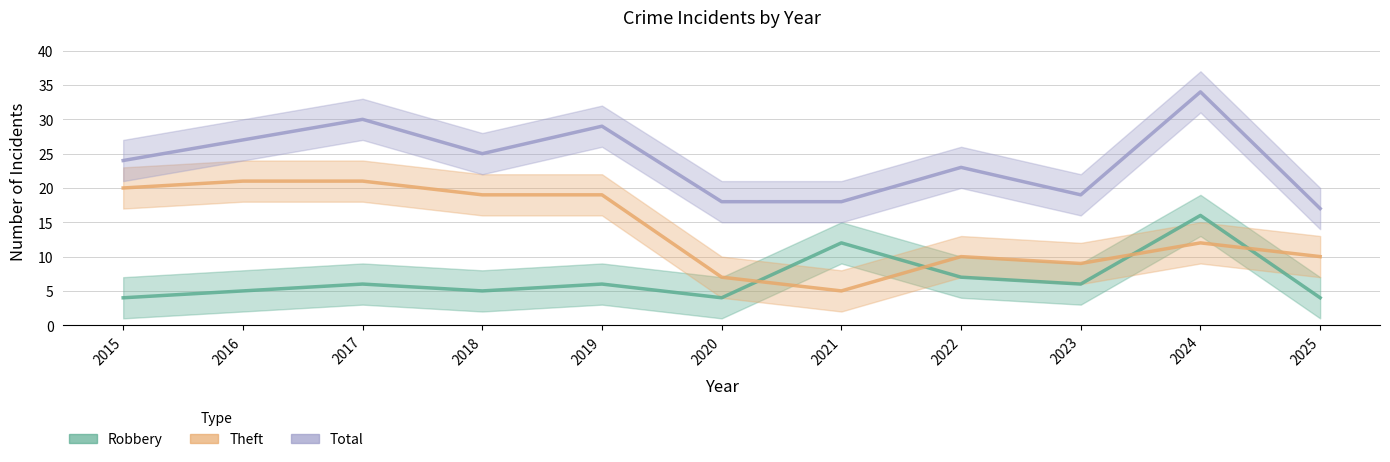

At which label is Total closest to 25?

2018